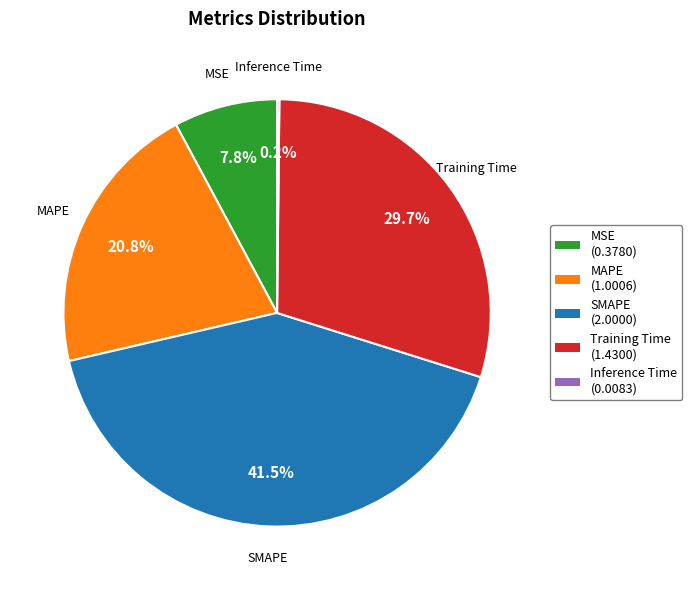

Which has a higher value, Training Time or SMAPE?

SMAPE